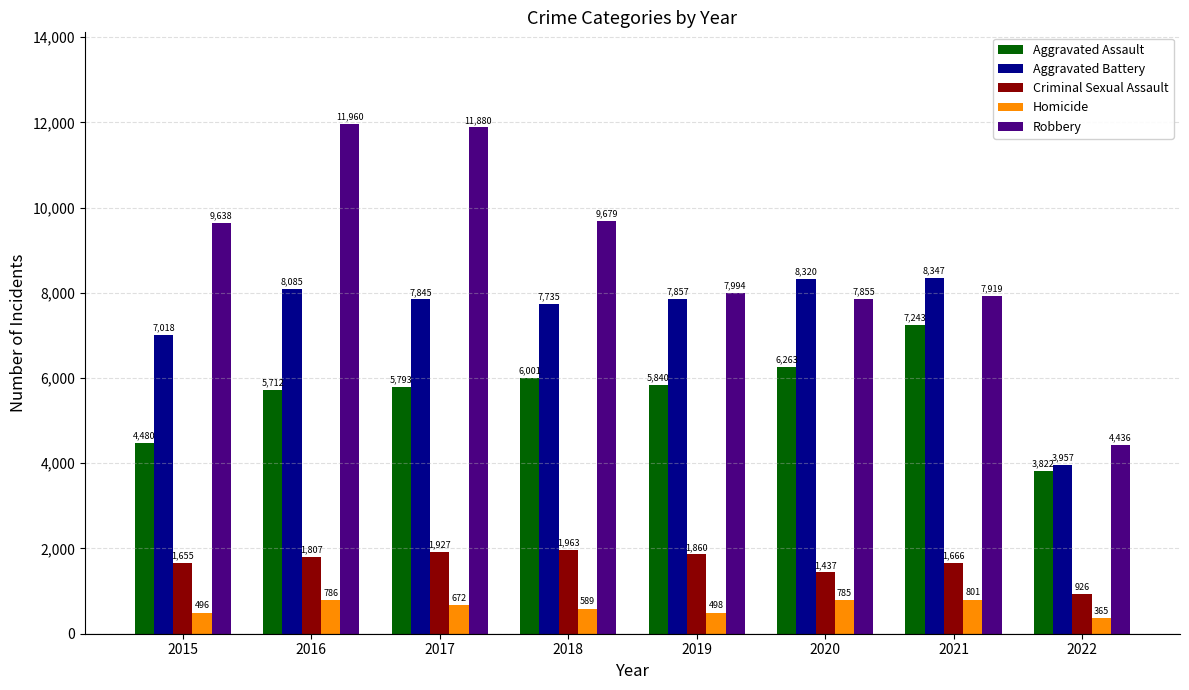

What is the value of the Aggravated Assault bar at the 1st from the left?

4480